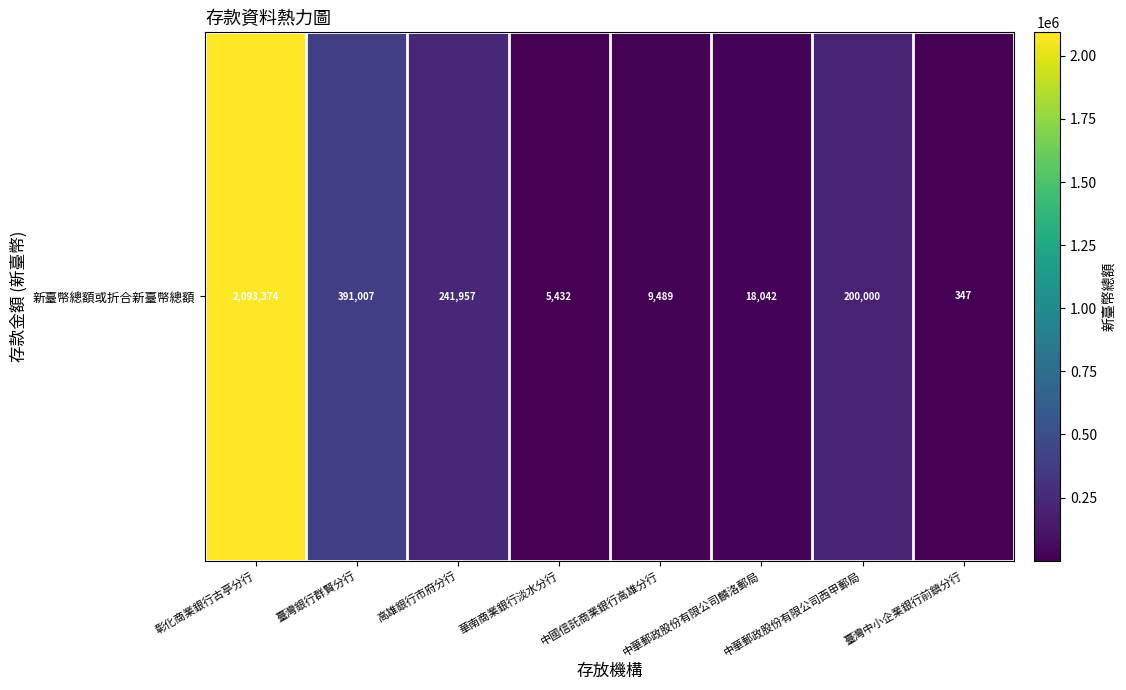

Reading left to right, list all the values displayed in this chart.

彰化商業銀行古亭分行=2093374	臺灣銀行群賢分行=391007	高雄銀行市府分行=241957	華南商業銀行淡水分行=5432	中國信託商業銀行高雄分行=9489	中華郵政股份有限公司麟洛郵局=18042	中華郵政股份有限公司西甲郵局=200000	臺灣中小企業銀行前鎮分行=347